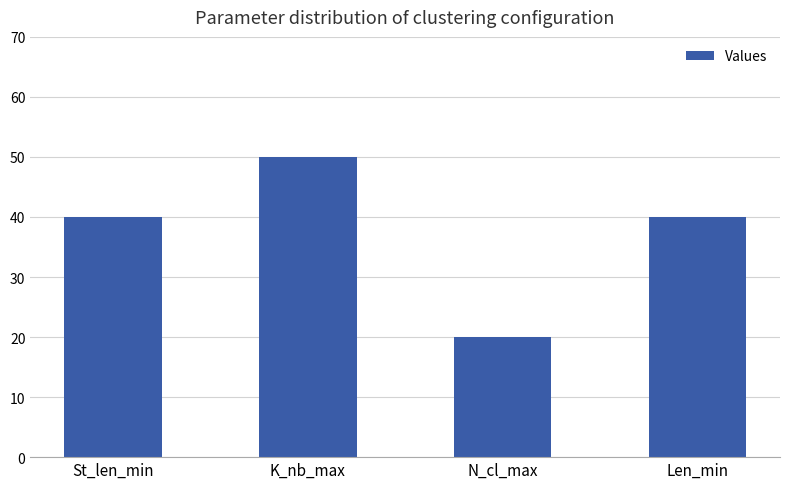

Between St_len_min and K_nb_max, which is larger?

K_nb_max